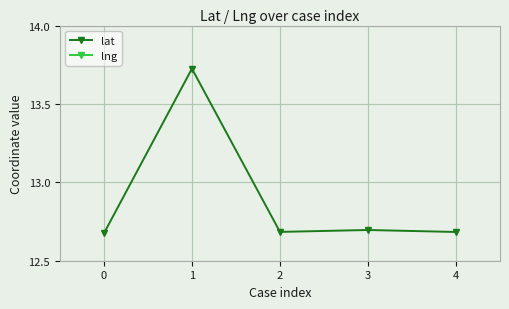

What is the sum of the lat values at 3 and 0?

26.4